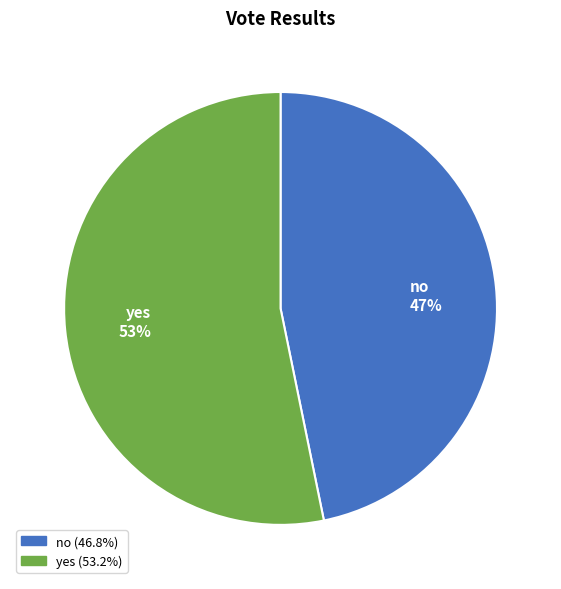

Is there a majority slice in this chart?

Yes